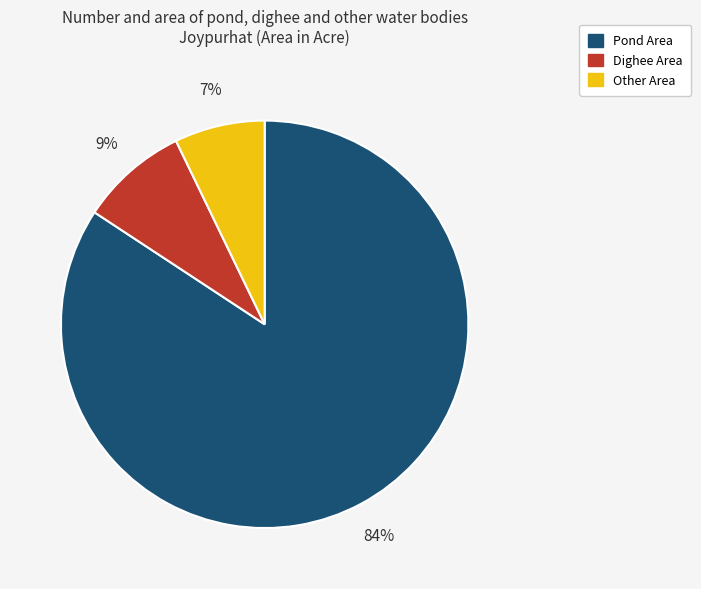

To the nearest percent, what is the average slice percentage?

33%